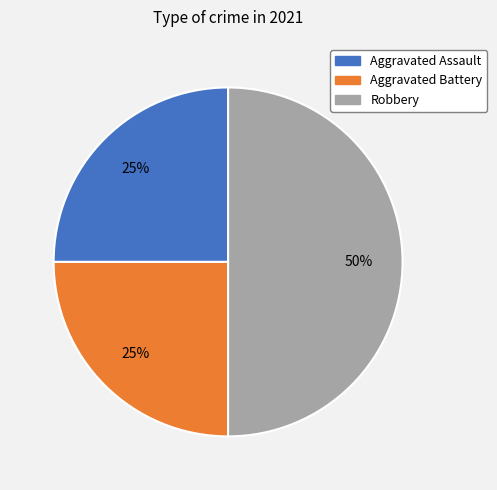

How many segments does this pie chart have?

3